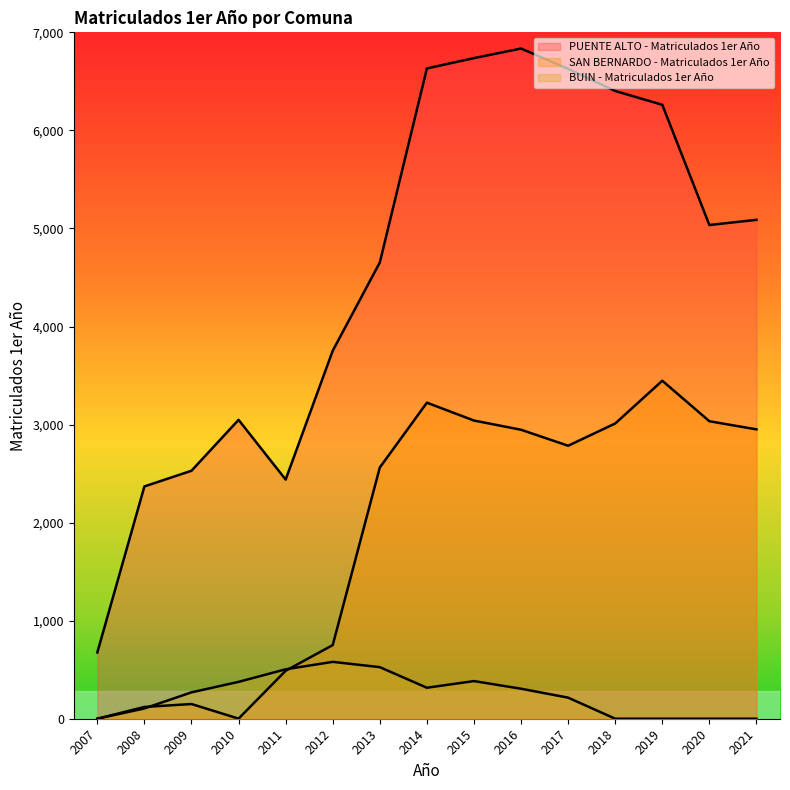

What is the sum of the BUIN - Matriculados 1er Año values at 2020 and 2016?

306